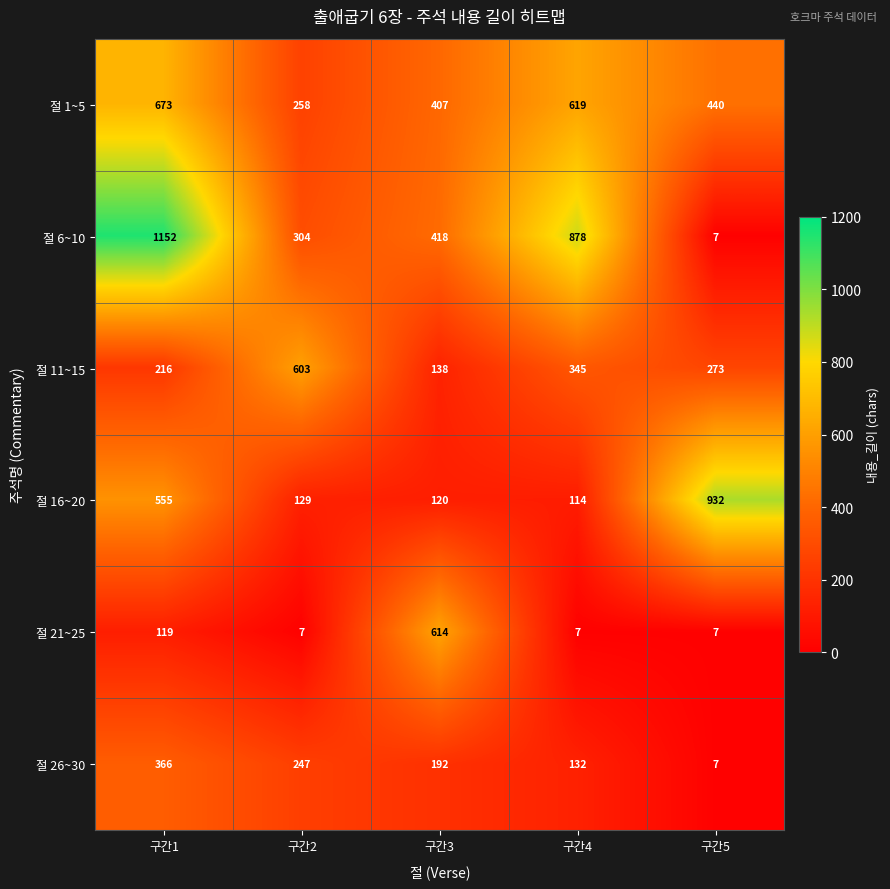

Where is 절 11~15 nearest to the value 370?

구간4